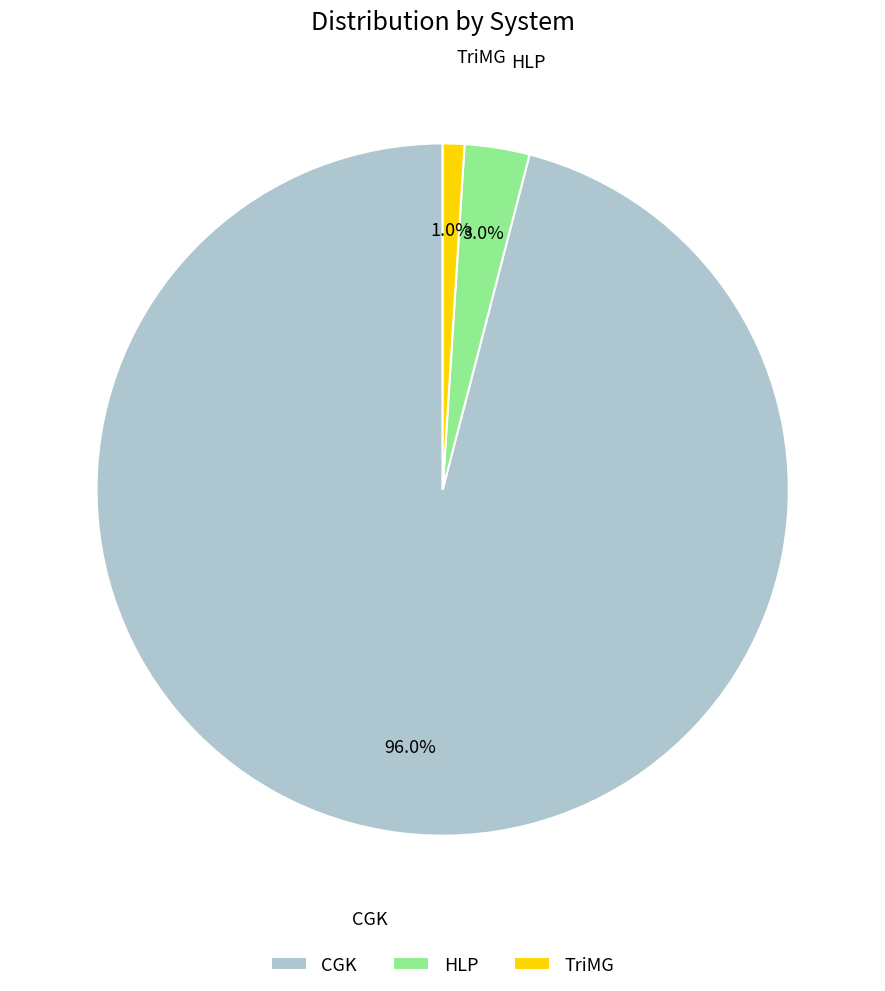

Count the number of slices in the pie.

3